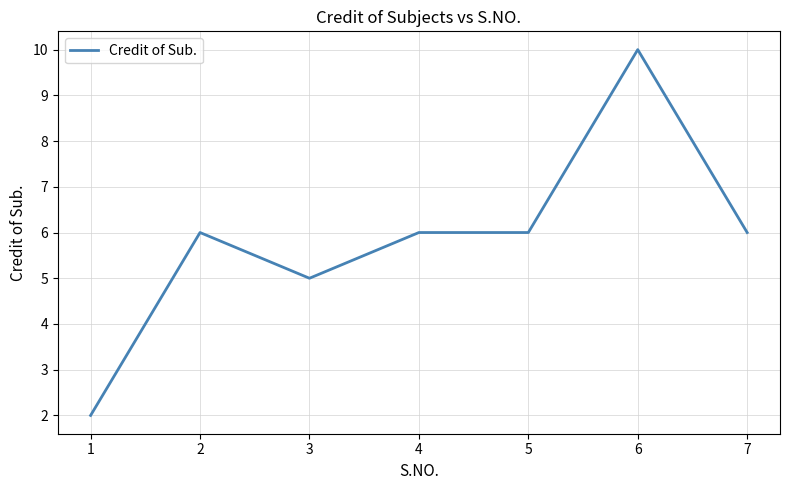

What is the sum of all values?

41